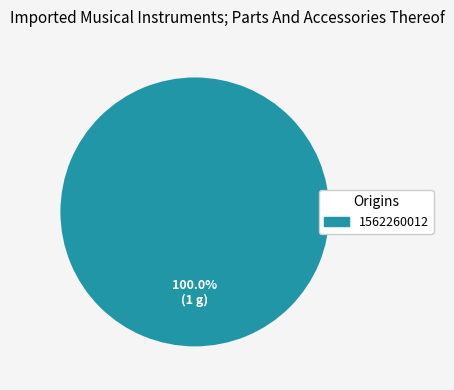

Rank the categories by value from highest to lowest.

1562260012